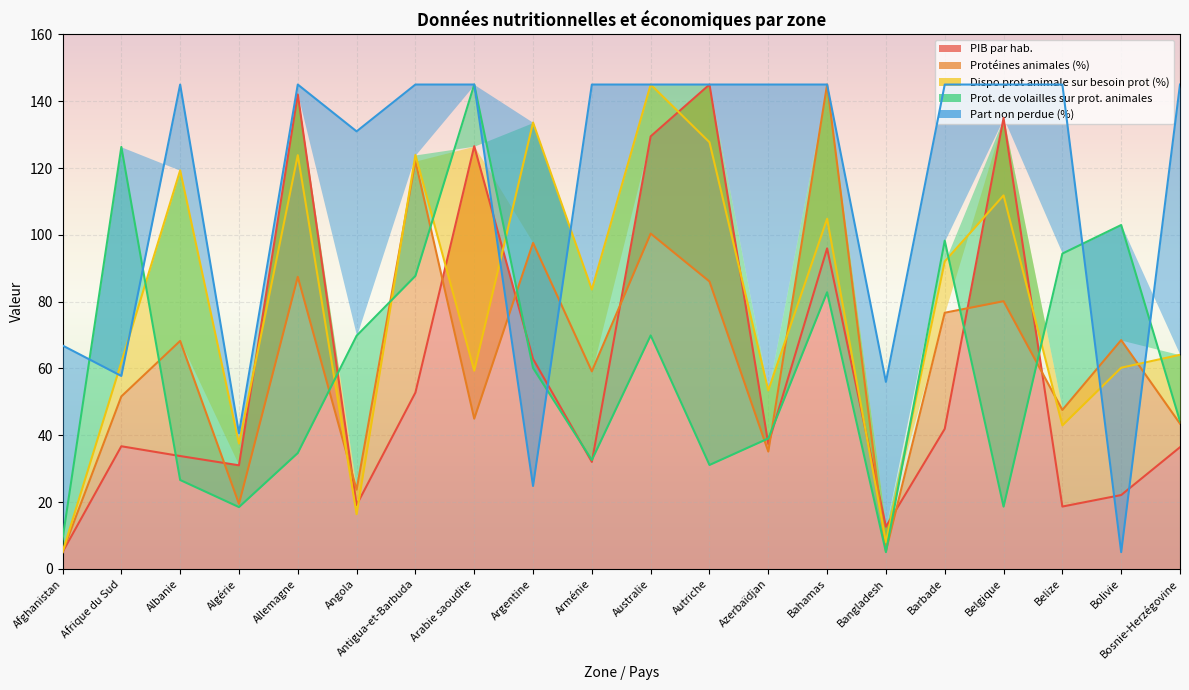

Where is Dispo prot animale sur besoin prot (%) nearest to the value 75?

Arménie